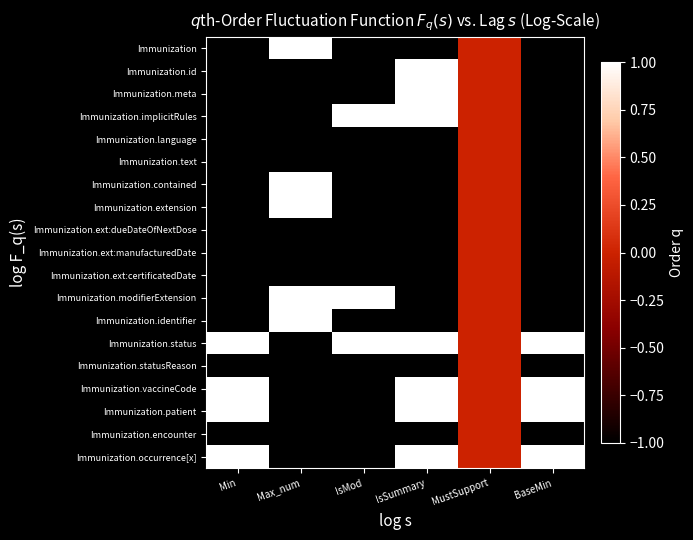

Reading left to right, transcribe all the data shown in this chart.

Immunization: Min=-1	Max_num=1	IsMod=-1	IsSummary=-1	MustSupport=0	BaseMin=-1
Immunization.id: Min=-1	Max_num=-1	IsMod=-1	IsSummary=1	MustSupport=0	BaseMin=-1
Immunization.meta: Min=-1	Max_num=-1	IsMod=-1	IsSummary=1	MustSupport=0	BaseMin=-1
Immunization.implicitRules: Min=-1	Max_num=-1	IsMod=1	IsSummary=1	MustSupport=0	BaseMin=-1
Immunization.language: Min=-1	Max_num=-1	IsMod=-1	IsSummary=-1	MustSupport=0	BaseMin=-1
Immunization.text: Min=-1	Max_num=-1	IsMod=-1	IsSummary=-1	MustSupport=0	BaseMin=-1
Immunization.contained: Min=-1	Max_num=1	IsMod=-1	IsSummary=-1	MustSupport=0	BaseMin=-1
Immunization.extension: Min=-1	Max_num=1	IsMod=-1	IsSummary=-1	MustSupport=0	BaseMin=-1
Immunization.ext:dueDateOfNextDose: Min=-1	Max_num=-1	IsMod=-1	IsSummary=-1	MustSupport=0	BaseMin=-1
Immunization.ext:manufacturedDate: Min=-1	Max_num=-1	IsMod=-1	IsSummary=-1	MustSupport=0	BaseMin=-1
Immunization.ext:certificatedDate: Min=-1	Max_num=-1	IsMod=-1	IsSummary=-1	MustSupport=0	BaseMin=-1
Immunization.modifierExtension: Min=-1	Max_num=1	IsMod=1	IsSummary=-1	MustSupport=0	BaseMin=-1
Immunization.identifier: Min=-1	Max_num=1	IsMod=-1	IsSummary=-1	MustSupport=0	BaseMin=-1
Immunization.status: Min=1	Max_num=-1	IsMod=1	IsSummary=1	MustSupport=0	BaseMin=1
Immunization.statusReason: Min=-1	Max_num=-1	IsMod=-1	IsSummary=-1	MustSupport=0	BaseMin=-1
Immunization.vaccineCode: Min=1	Max_num=-1	IsMod=-1	IsSummary=1	MustSupport=0	BaseMin=1
Immunization.patient: Min=1	Max_num=-1	IsMod=-1	IsSummary=1	MustSupport=0	BaseMin=1
Immunization.encounter: Min=-1	Max_num=-1	IsMod=-1	IsSummary=-1	MustSupport=0	BaseMin=-1
Immunization.occurrence[x]: Min=1	Max_num=-1	IsMod=-1	IsSummary=1	MustSupport=0	BaseMin=1